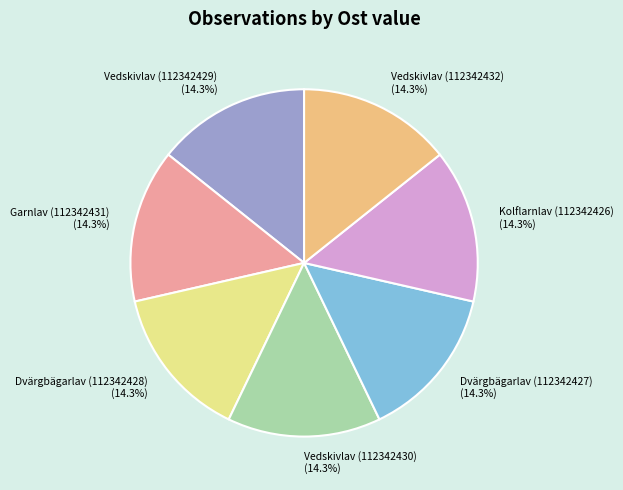

Is it true that Vedskivlav (112342432) is 2% of the pie?

False